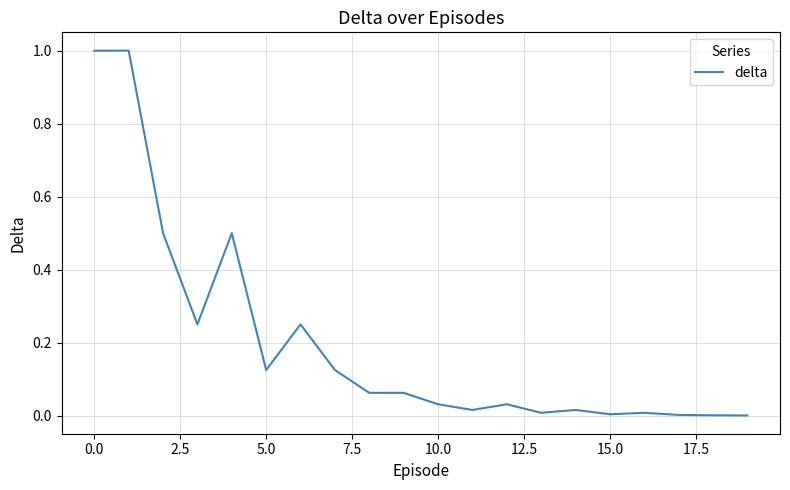

Does the chart have visible grid lines?

Yes